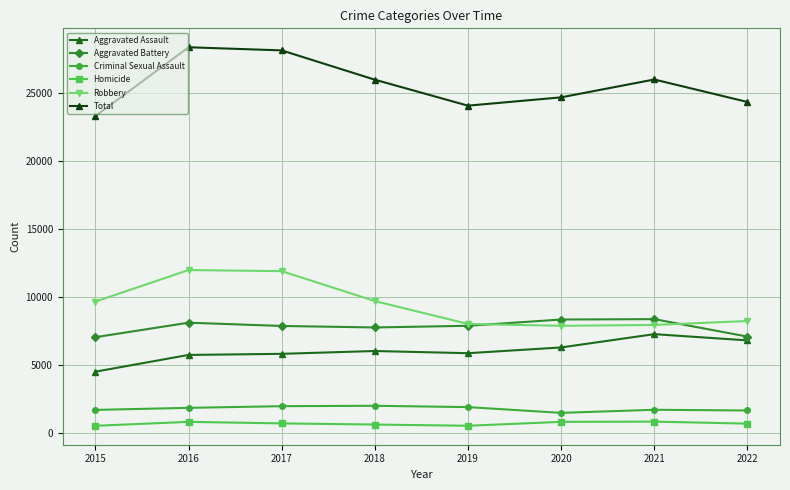

At 2021, list the series in order from smallest to largest.

Homicide, Criminal Sexual Assault, Aggravated Assault, Robbery, Aggravated Battery, Total